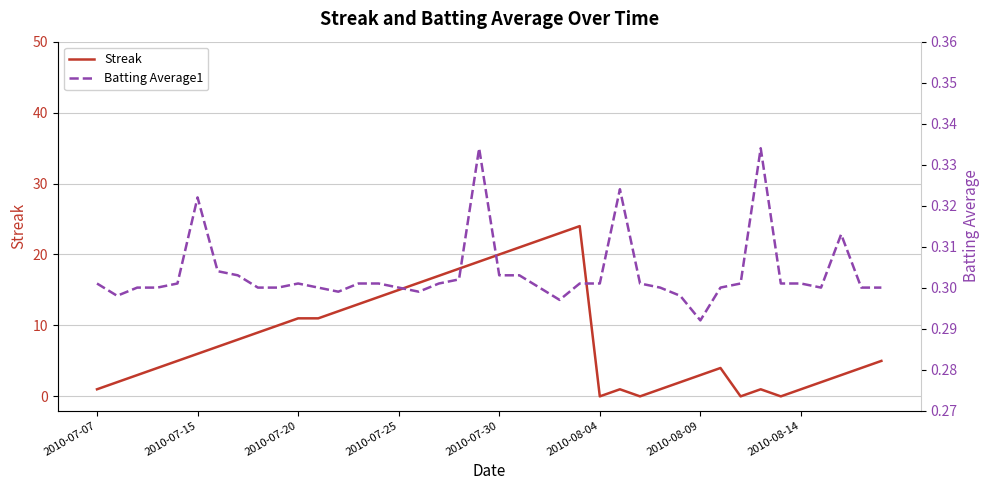

How many Batting Average1 values are between 0 and 1?

40